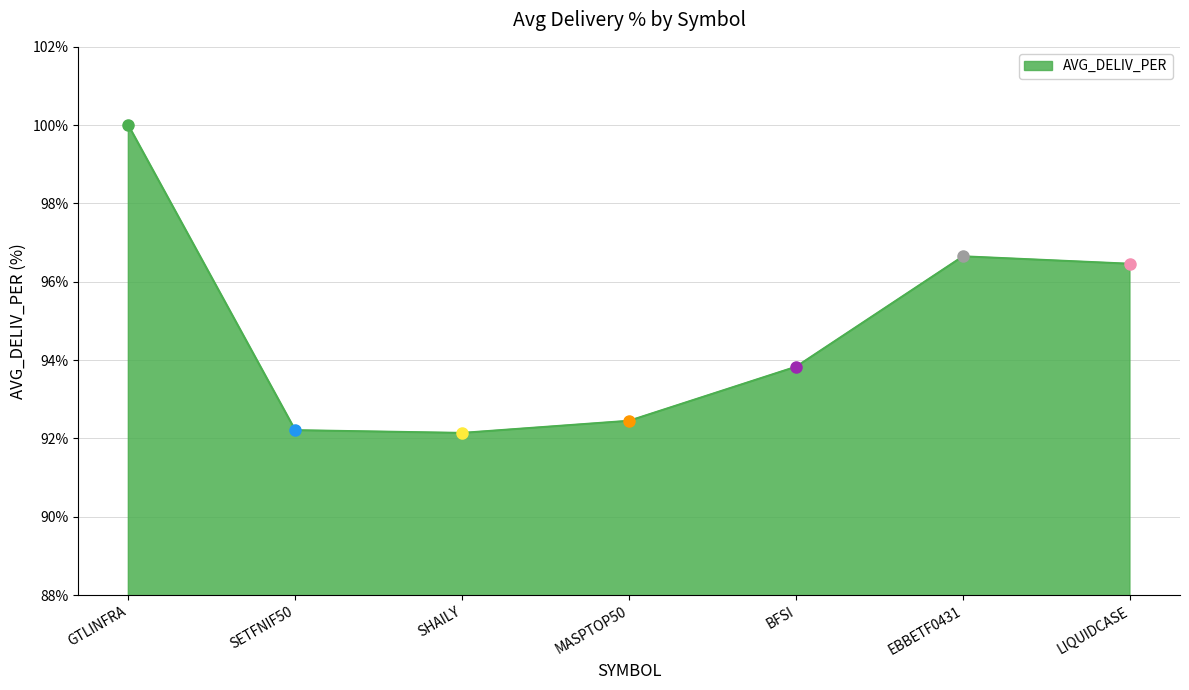

What is the change in value from GTLINFRA to SETFNIF50?

-7.8